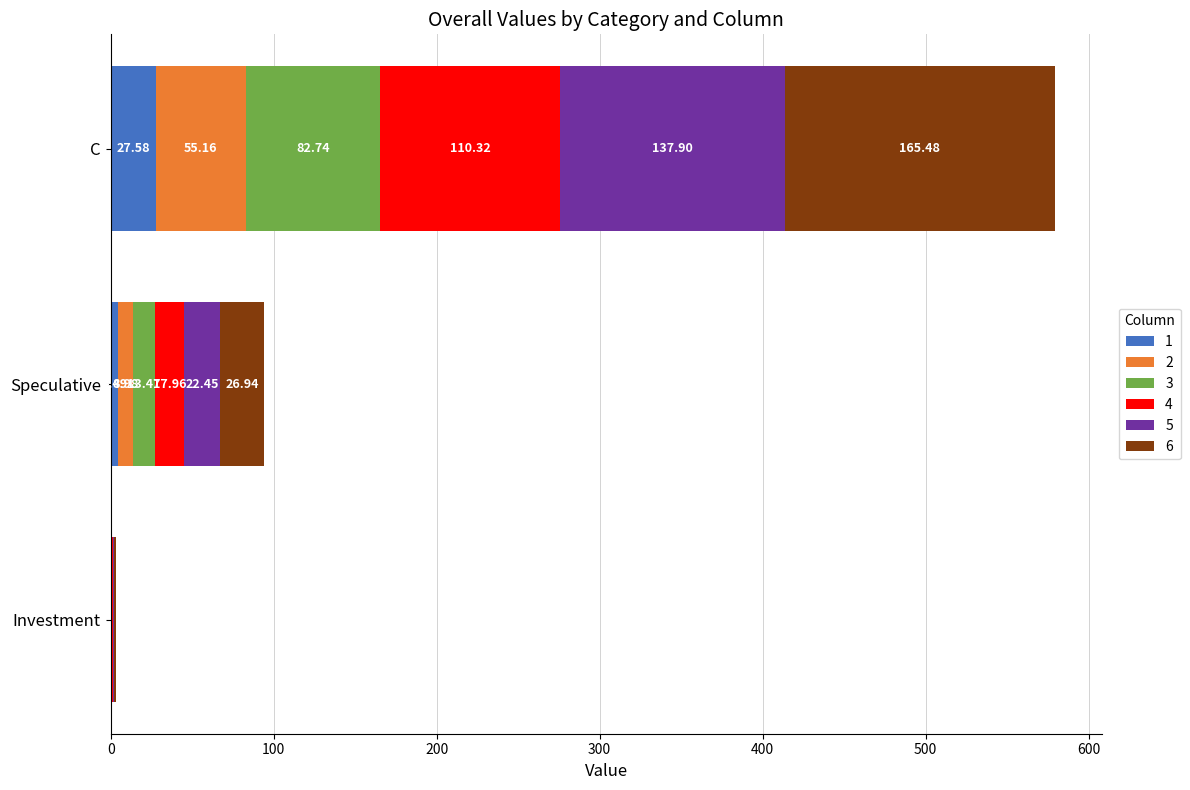

At which category is the sum across all series the highest?

C